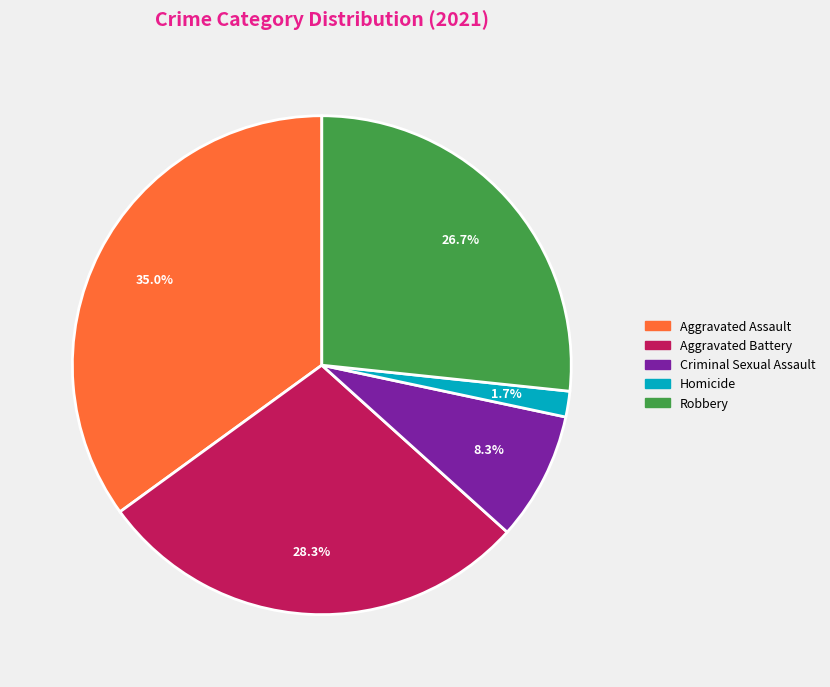

To the nearest percent, what is the average slice percentage?

20%